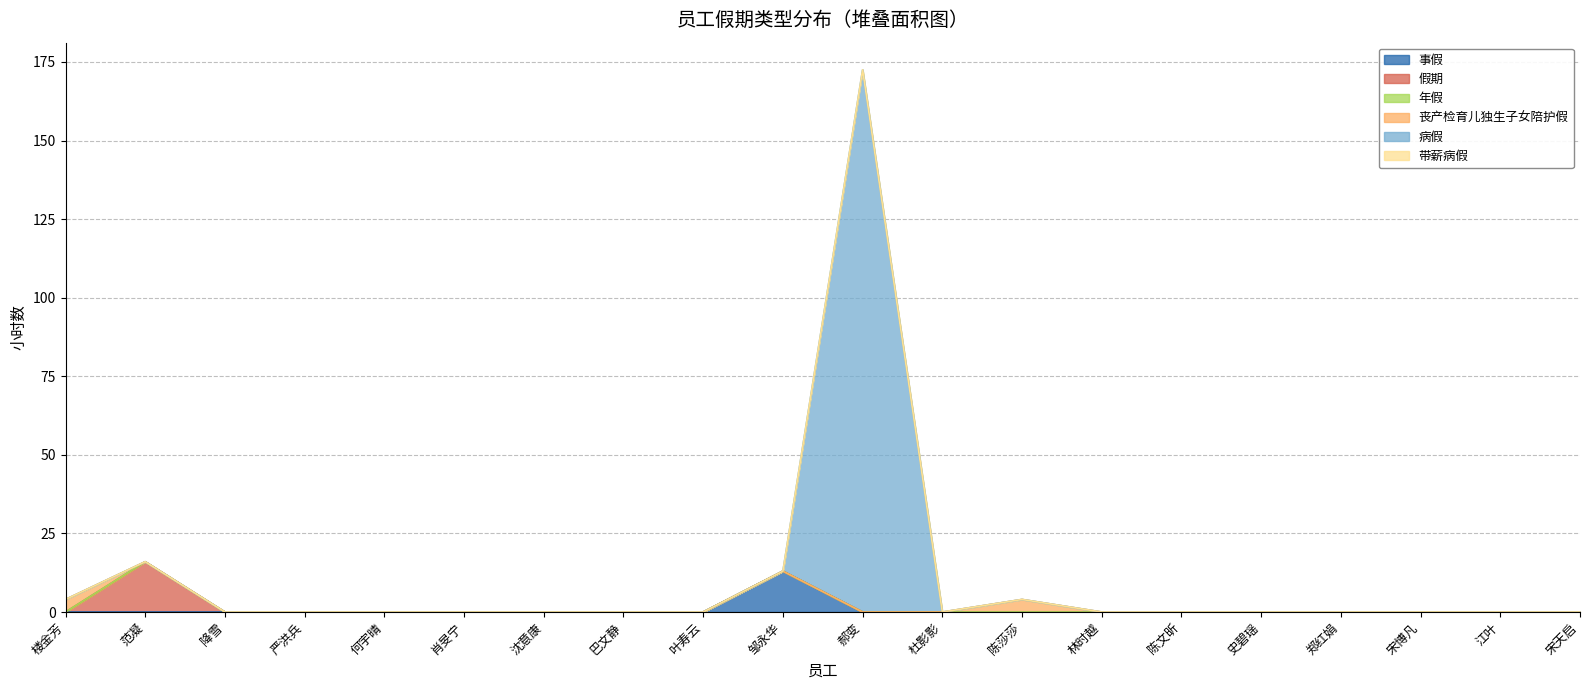

The 假期 series shows 16.0 at 范凝. True or false?

True